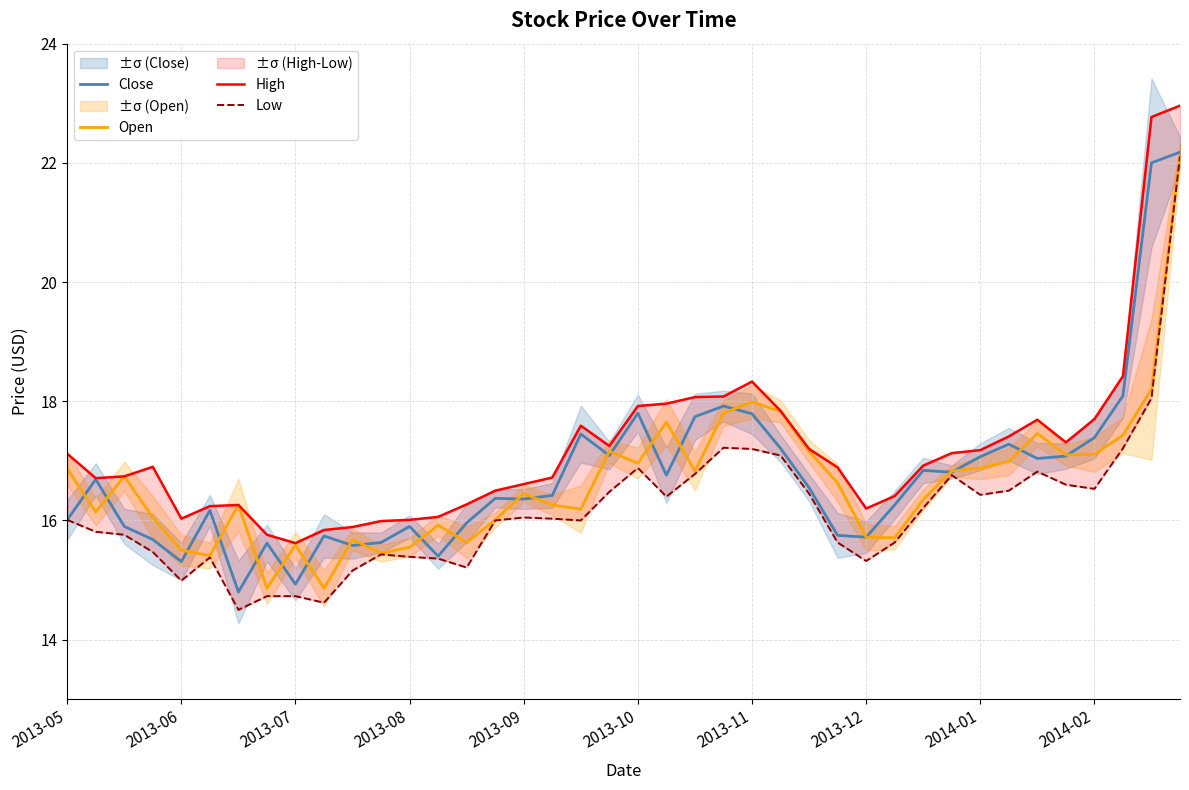

True or false: Open and Low intersect in this chart.

False